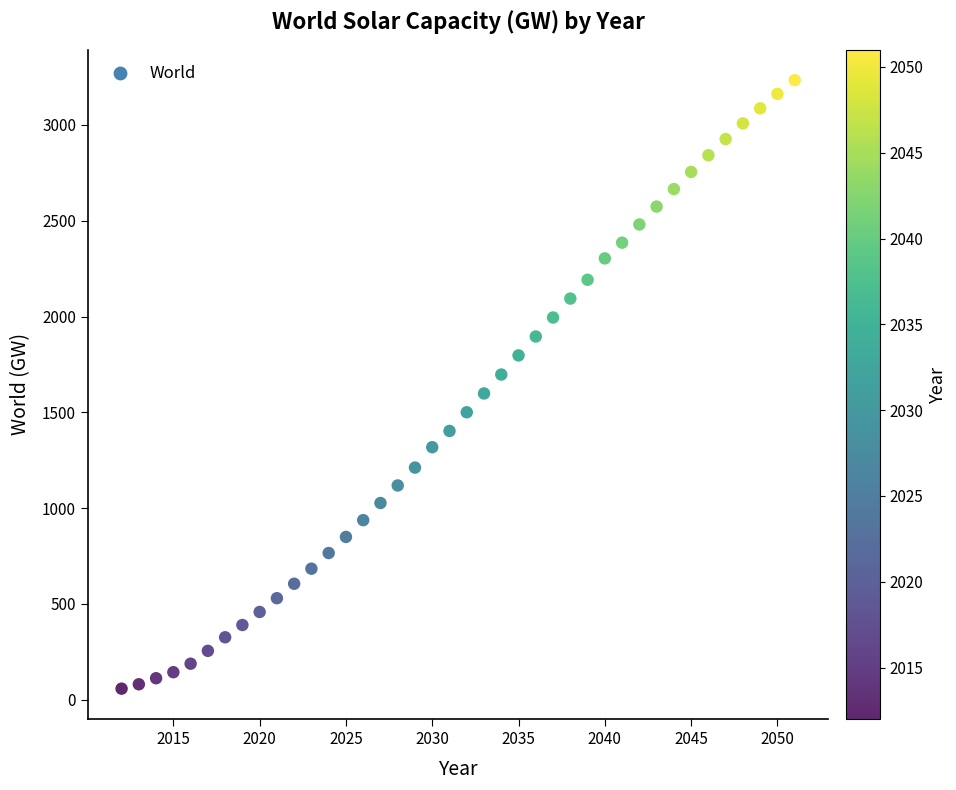

What is the range of Y values (max minus min)?

3175.5